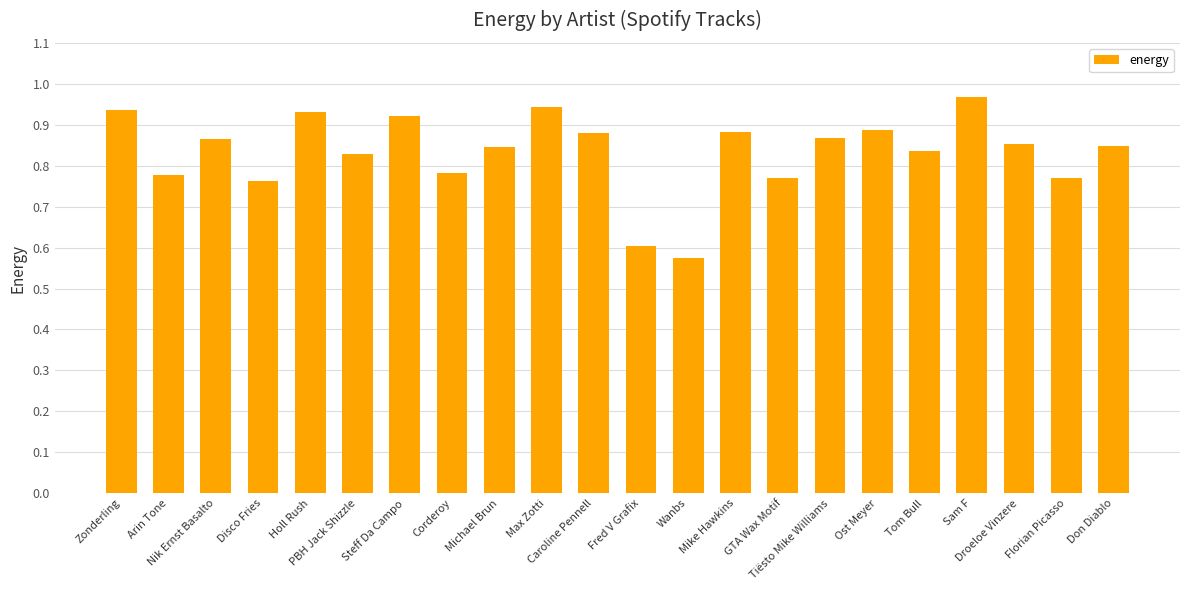

What is the sum of all values?

18.3